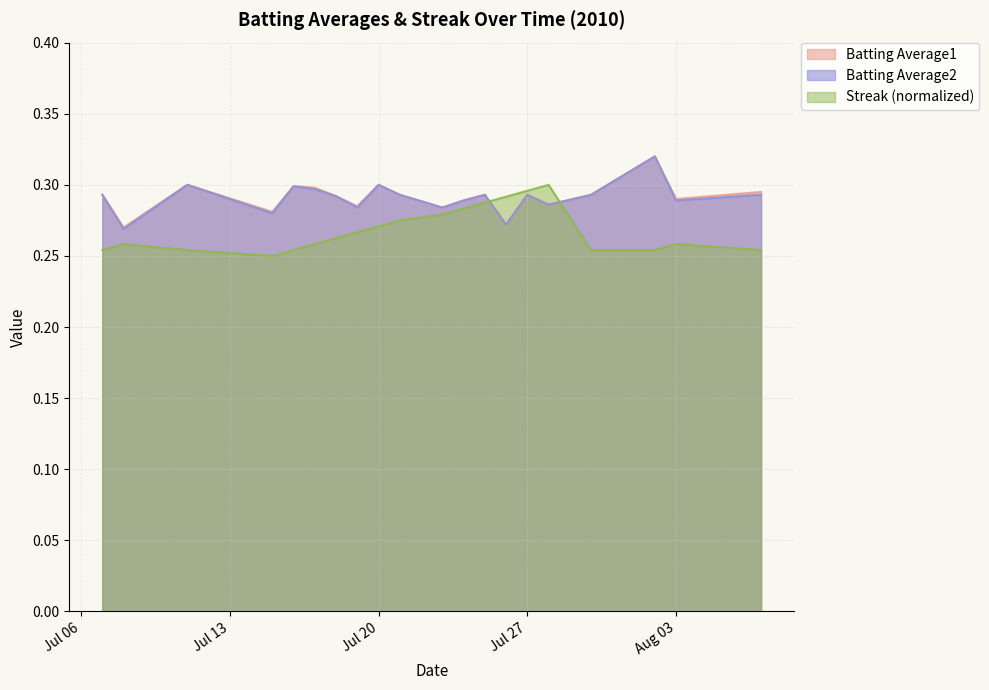

What is the value of the Batting Average1 point at the 2nd from the left?

0.3